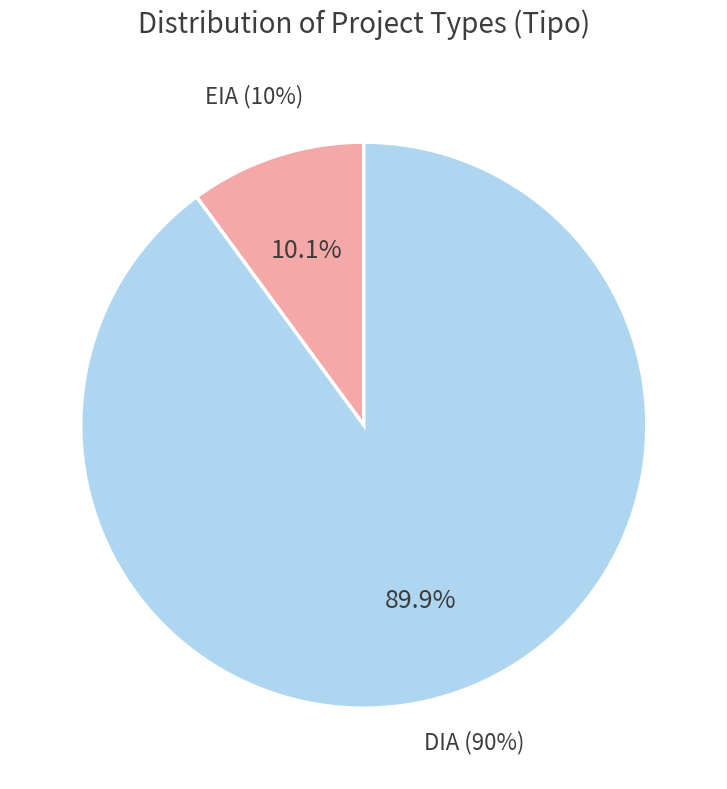

What percentage is NOT represented by DIA?

10.1%